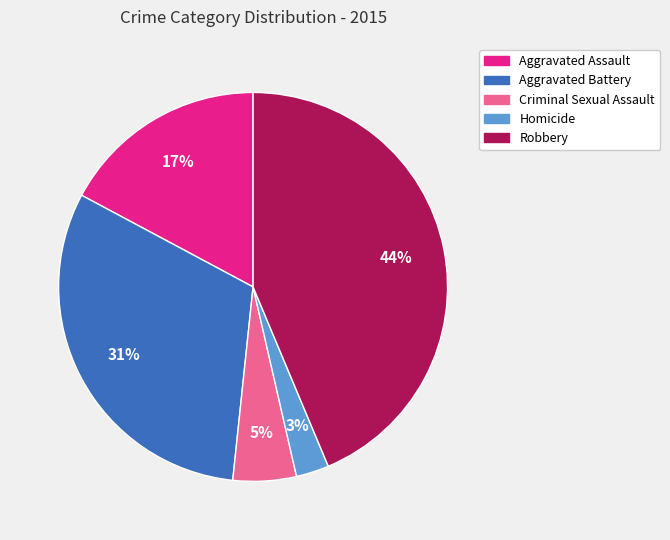

Rank the categories by value from lowest to highest.

Homicide, Criminal Sexual Assault, Aggravated Assault, Aggravated Battery, Robbery